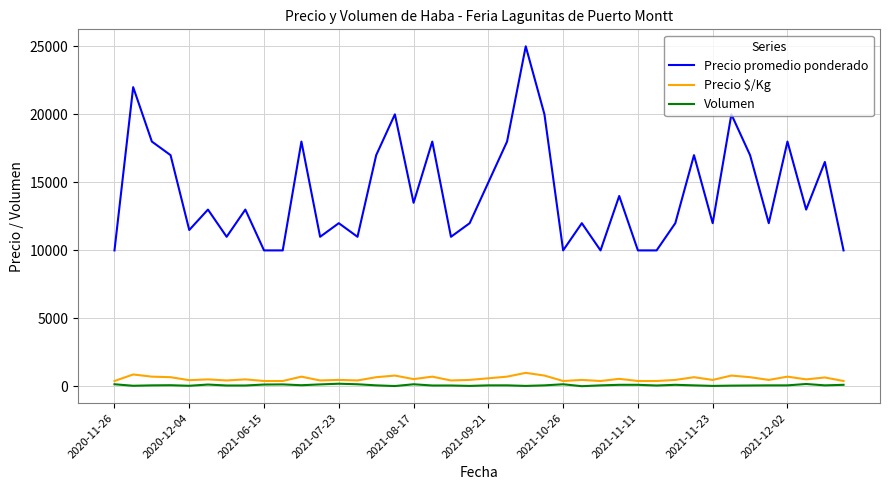

Which series has the largest total across all categories?

Precio promedio ponderado